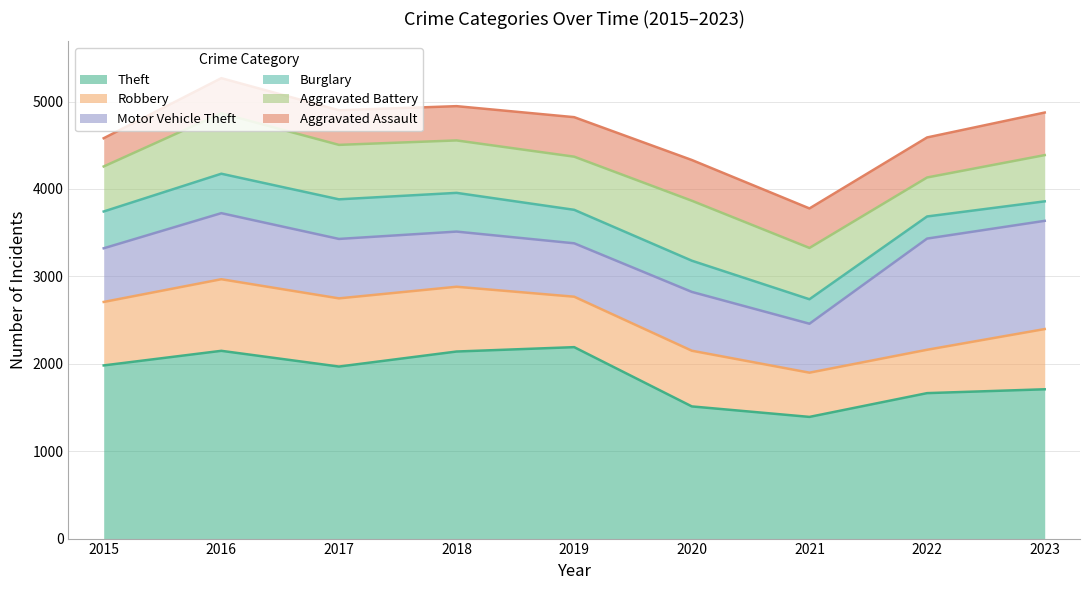

What is the difference between the Burglary values at 2017 and 2022?

200